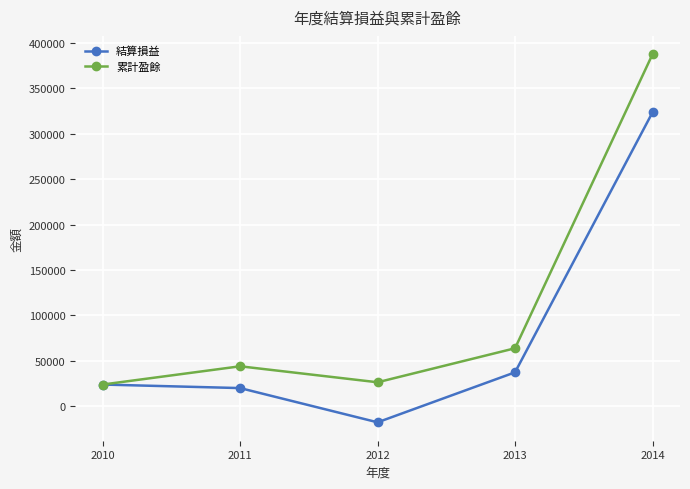

Is the value of 結算損益 at 2014 greater than the value of 累計盈餘 at 2011?

Yes